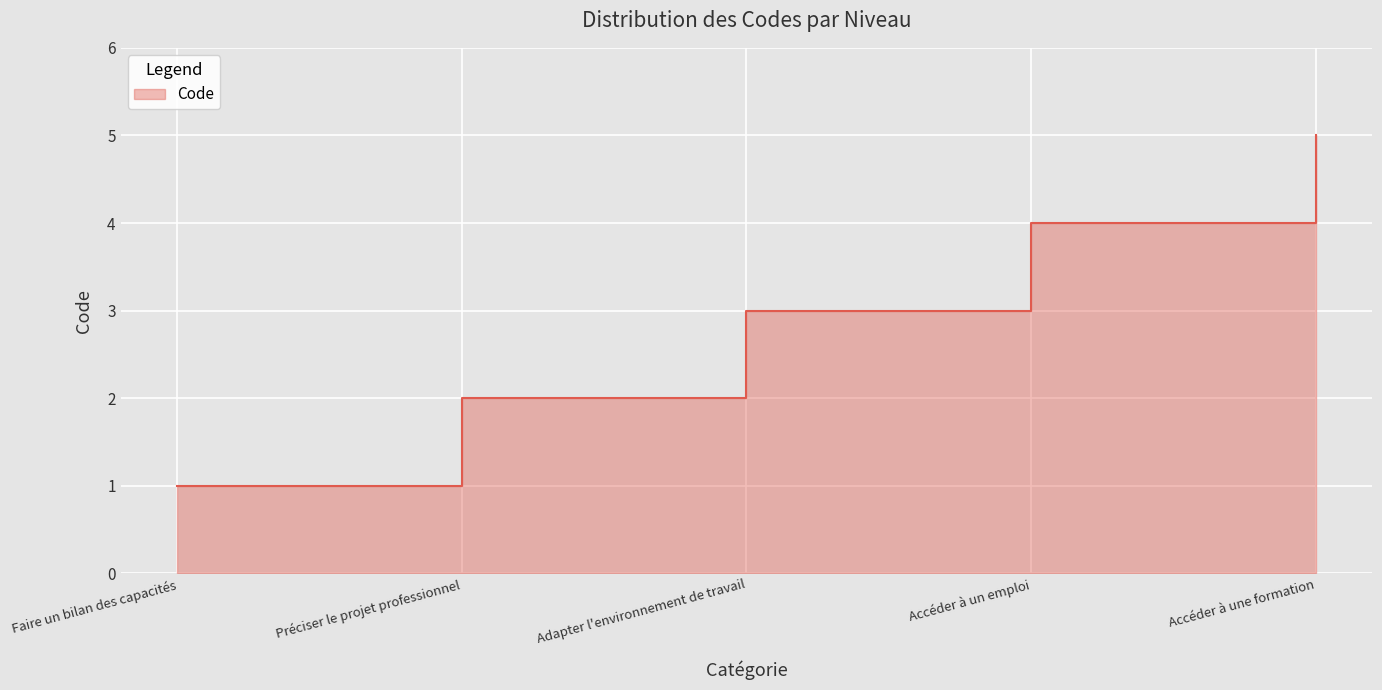

True or false: the data shows 5 at Accéder à une formation.

True